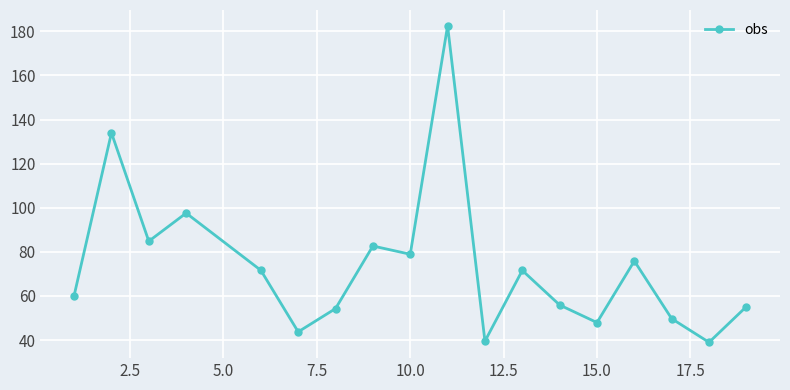

What is the smallest value displayed?

39.0